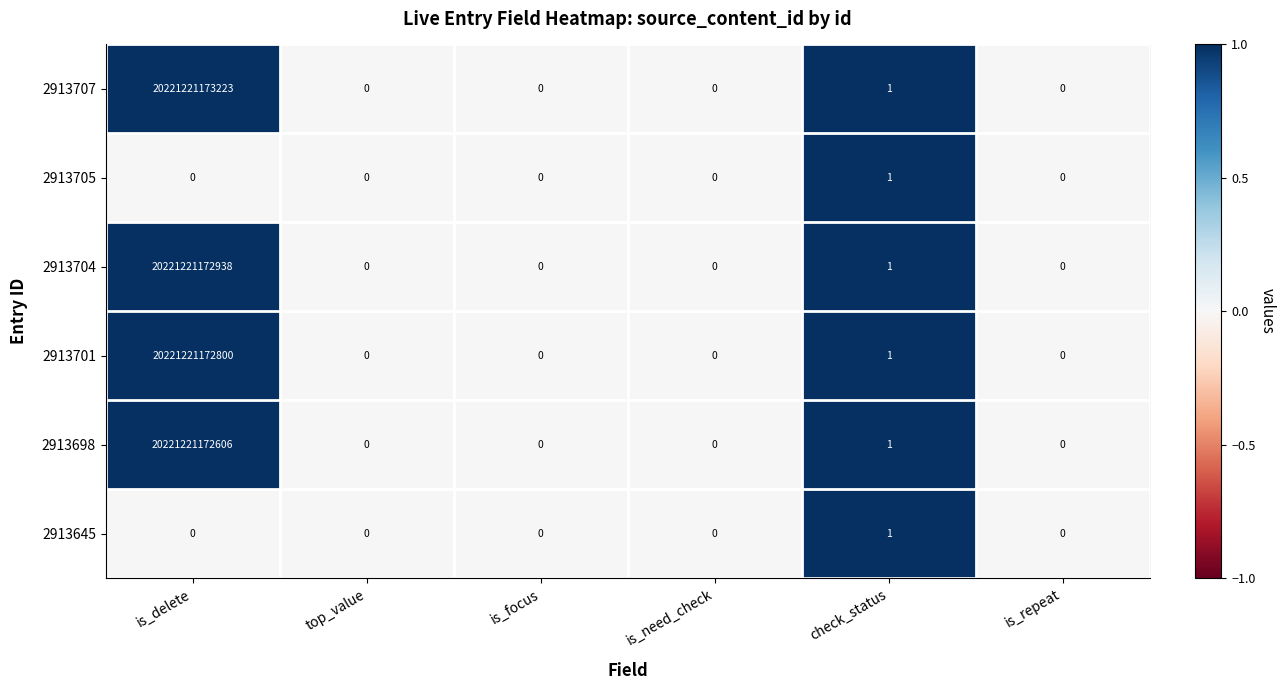

At which category is the sum across all series the highest?

is_delete